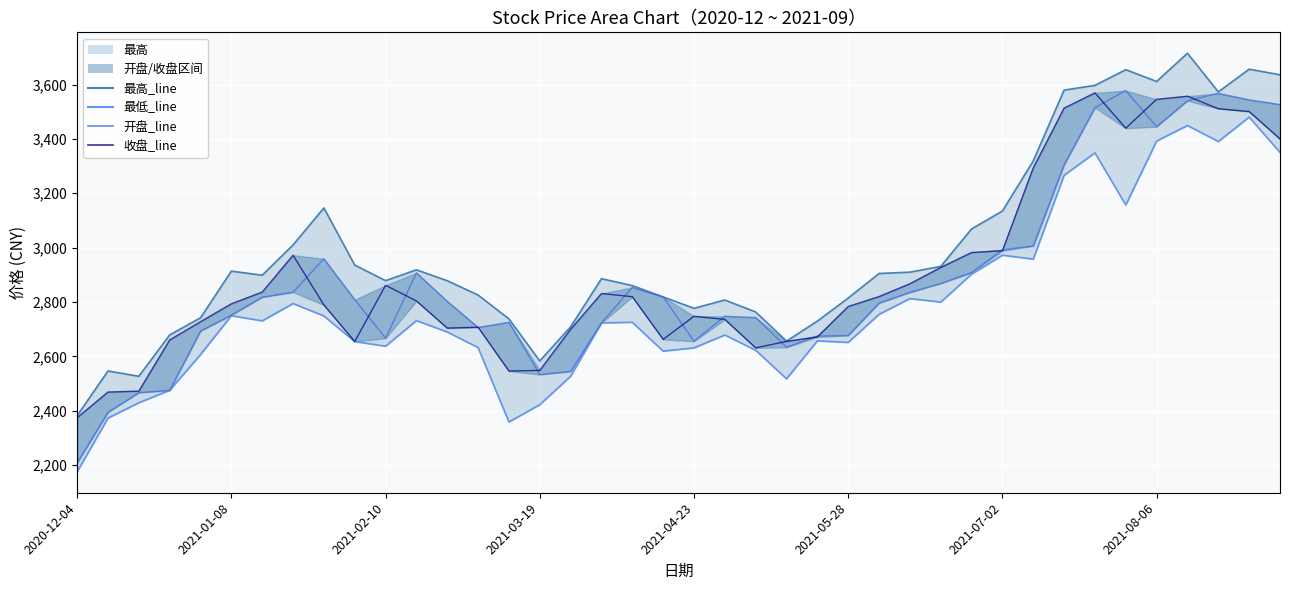

What is the approximate value of 收盘_line at 16?

2699.5